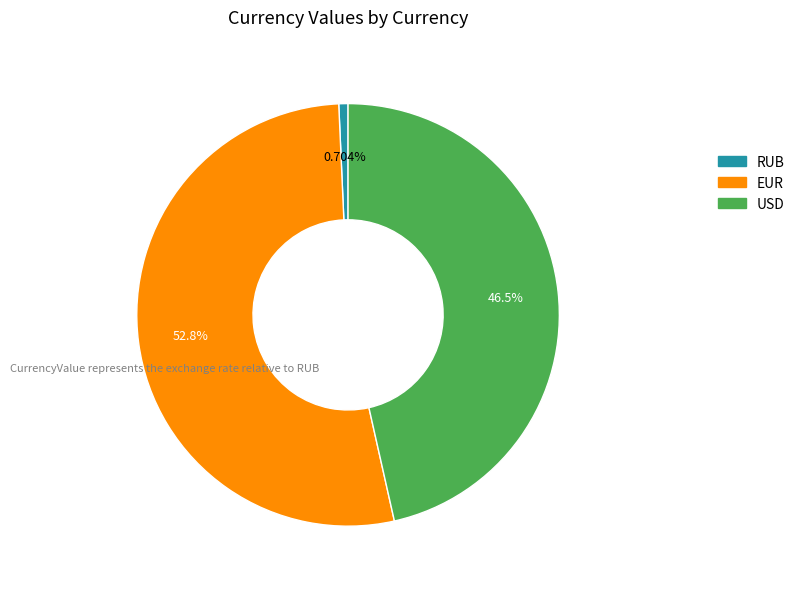

What is the largest slice in the pie chart?

EUR